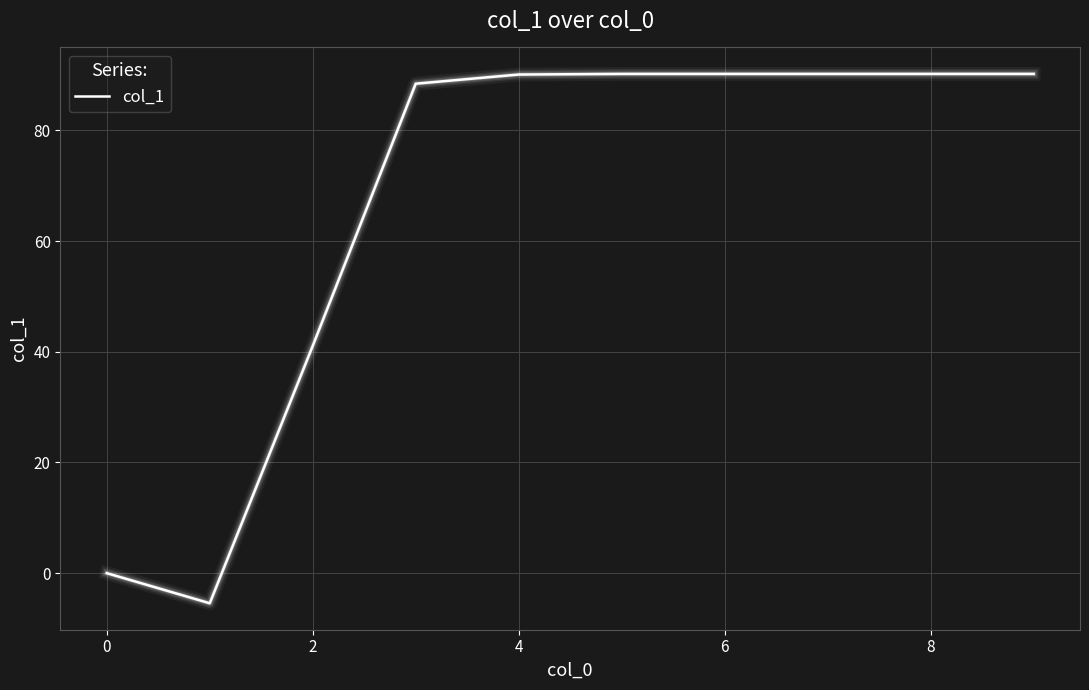

What is the minimum value shown in the chart?

-5.4